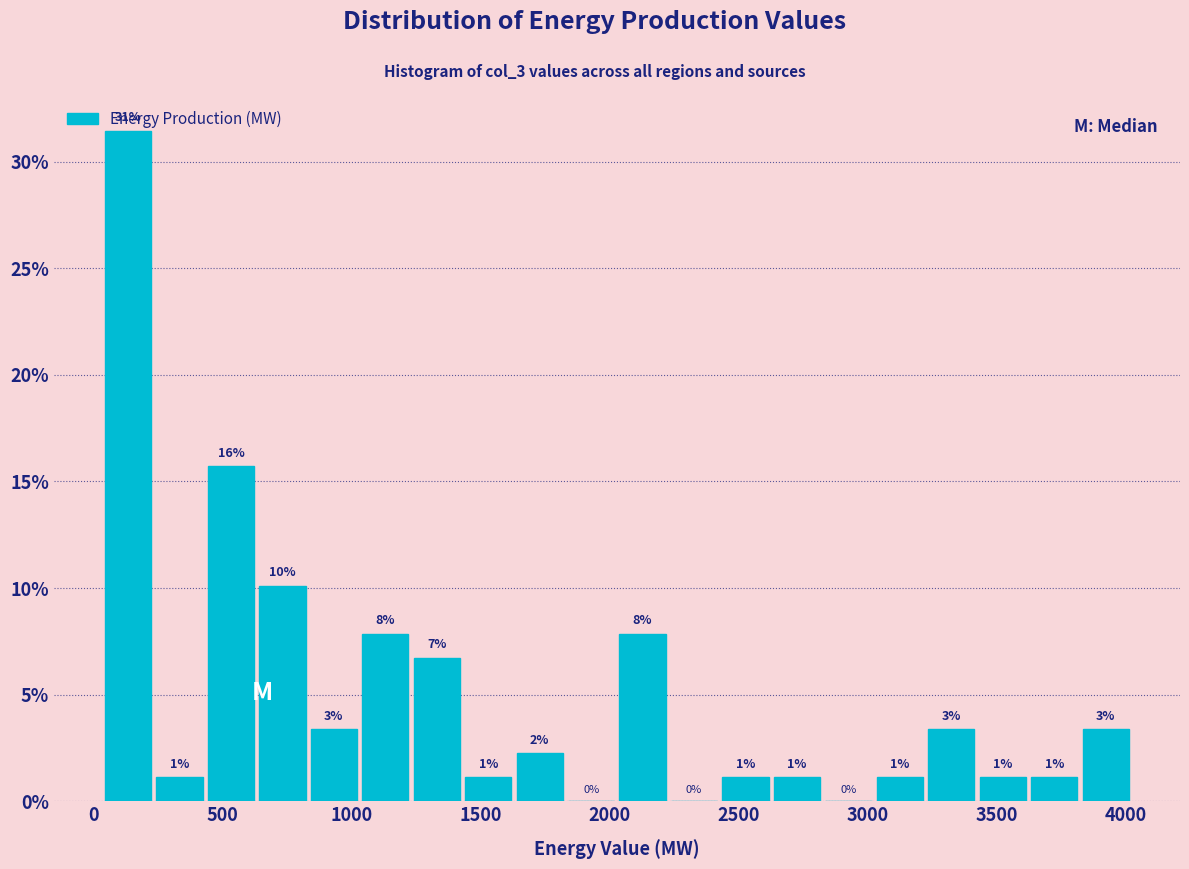

Read against the x-axis, roughly where is the centre of the tallest bar?

150